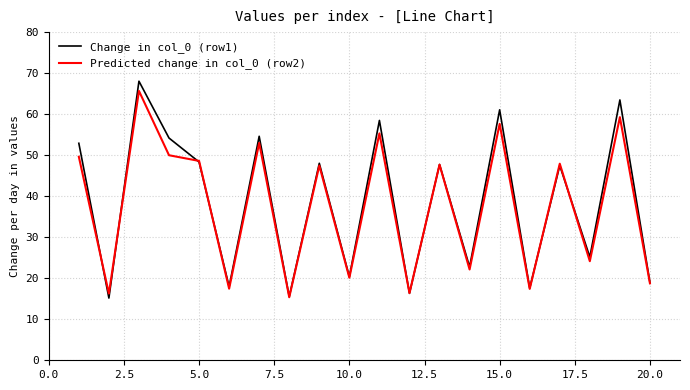

Does the chart display data point markers on the line(s)?

No